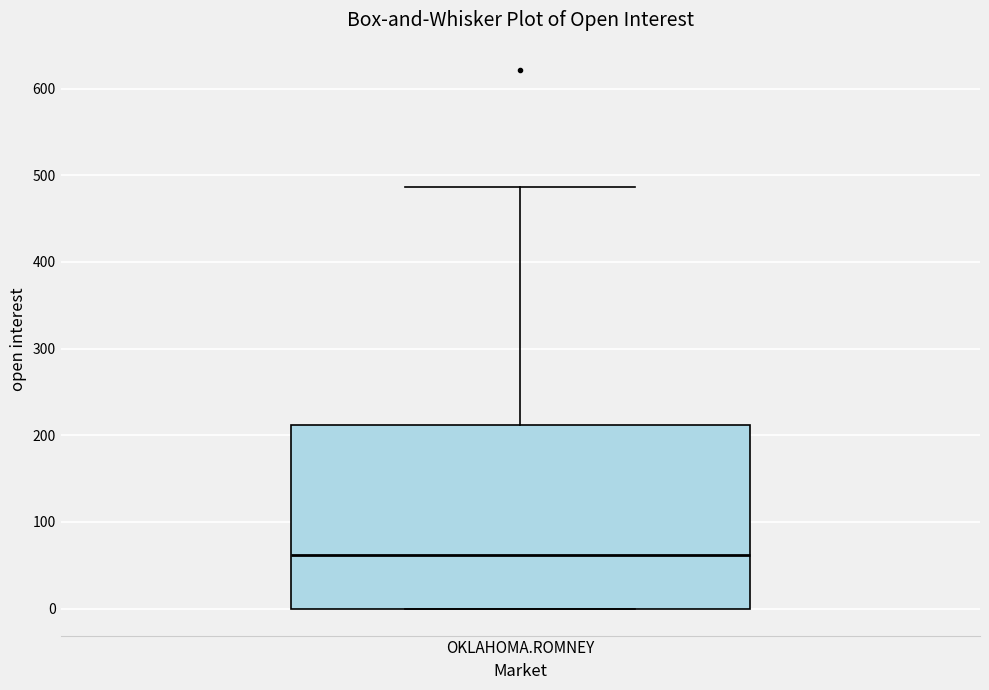

Read this box plot against the y-axis: the position of the median line, the range covered by the box, and the ends of both whiskers. The values are not printed on the chart, so give them approximately, as read against the axis.

median 60, box 0 to 210, whiskers 0 to 490